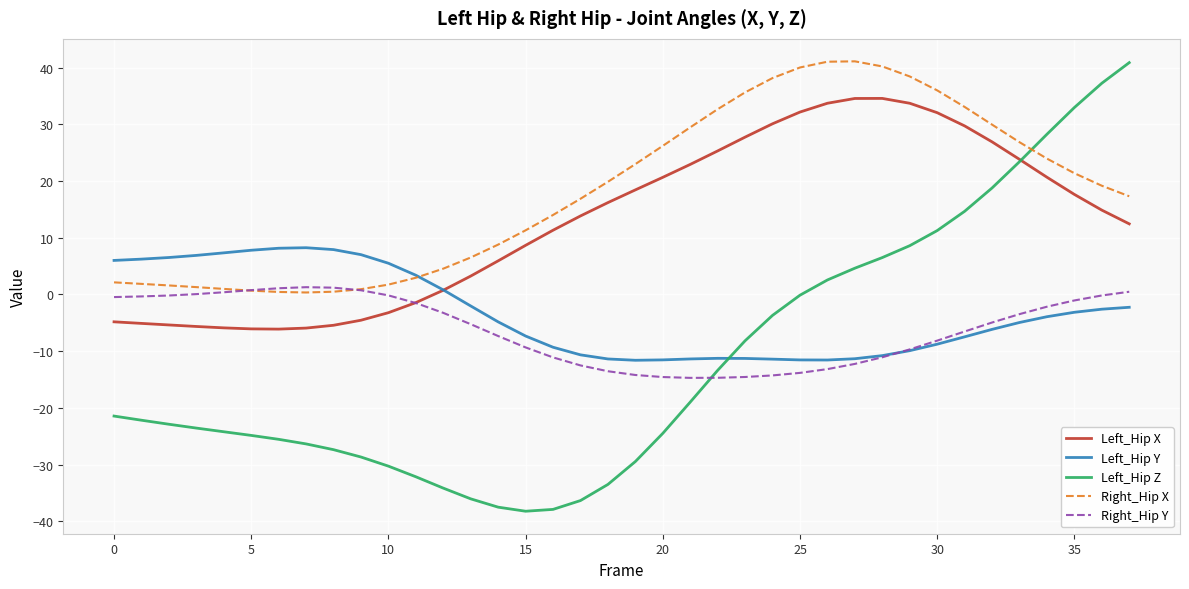

What is the sum of all Left_Hip X values?

492.2